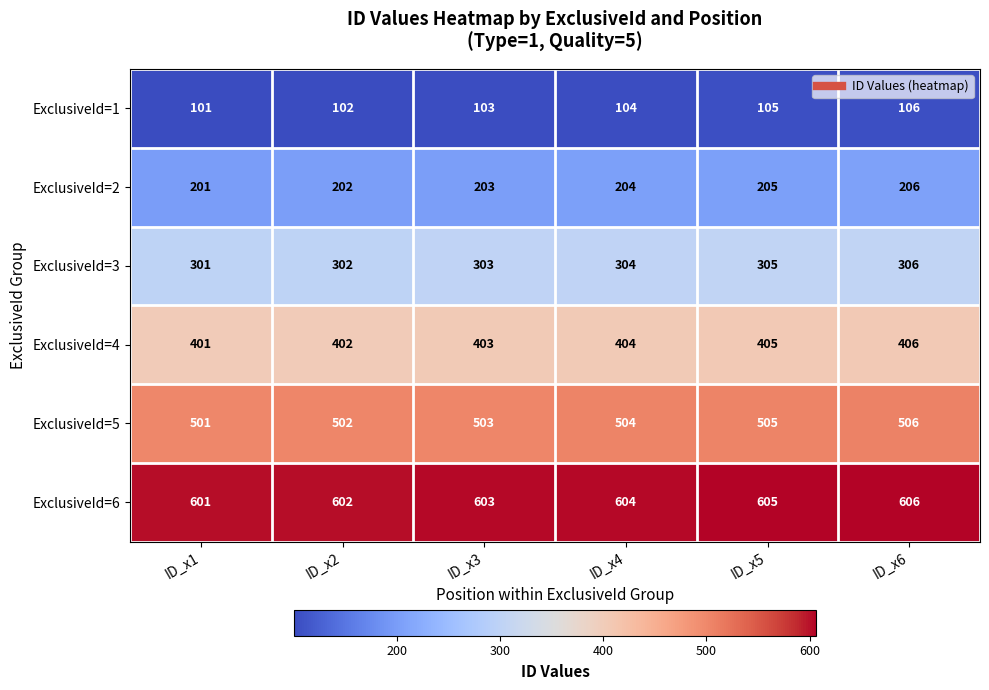

At which label does ExclusiveId=6 reach its minimum?

ID_x1